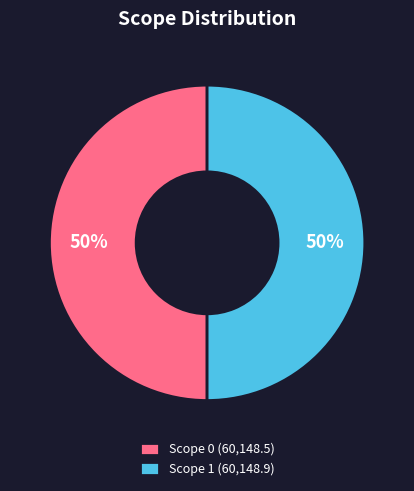

To the nearest percent, what portion does Scope 1 represent?

50%